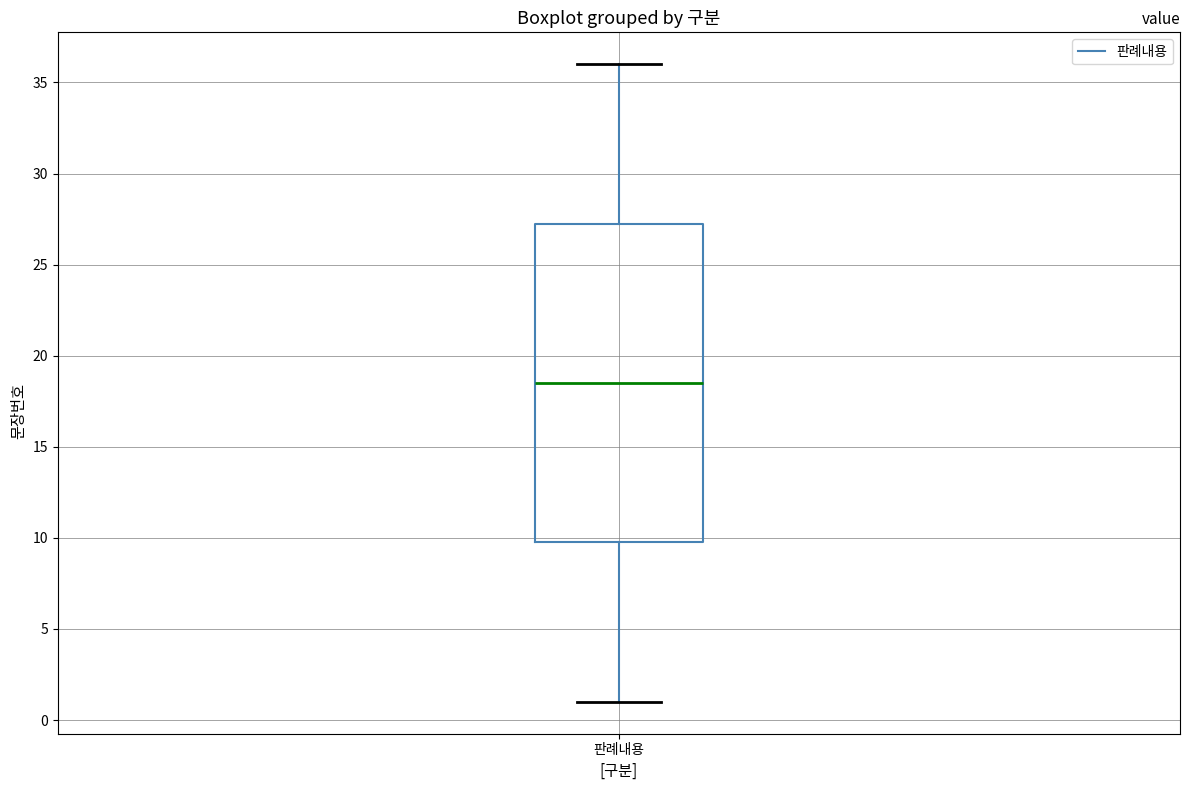

Transcribe this box plot: give where the median line is, the range the box spans, and where the two whiskers end, as read against the y-axis. The values are not printed on the chart, so give them approximately, as read against the axis.

median 18.5, box 10.0 to 27.5, whiskers 1.0 to 36.0